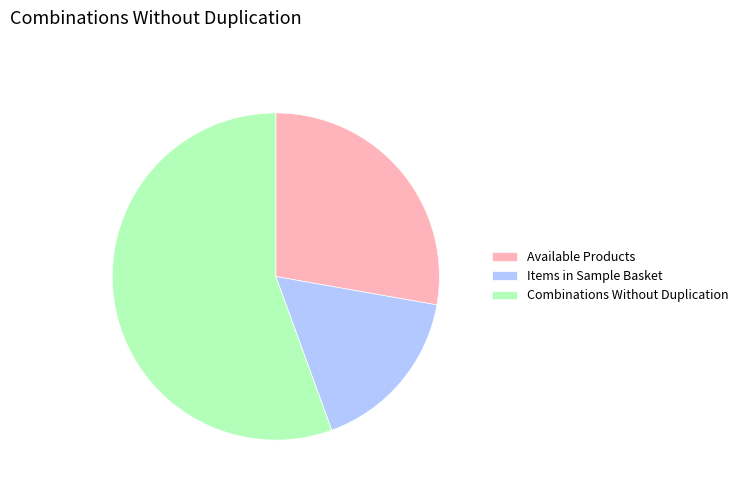

Which has a higher value, Items in Sample Basket or Combinations Without Duplication?

Combinations Without Duplication